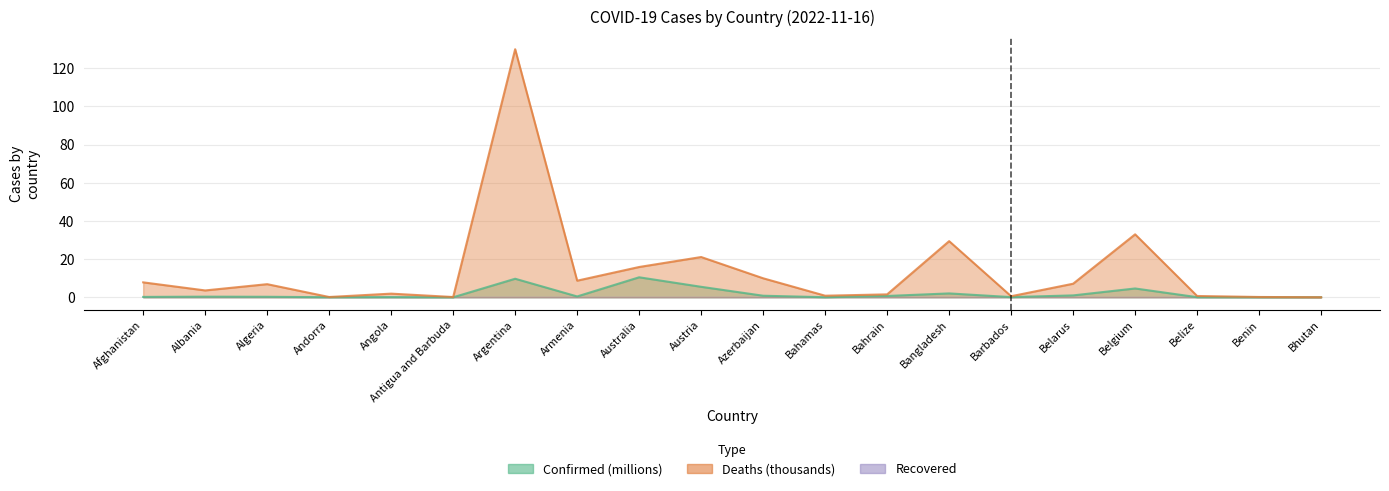

Reading left to right, what are all the values shown in this chart?

Confirmed: 0.2	0.3	0.3	0.0	0.1	0.0	9.7	0.4	10.5	5.5	0.8	0.0	0.7	2.0	0.1	1.0	4.6	0.1	0.0	0.1
Deaths: 7.8	3.6	6.9	0.2	1.9	0.1	130.0	8.7	15.9	21.1	10.0	0.8	1.5	29.4	0.6	7.1	33.0	0.7	0.2	0.0